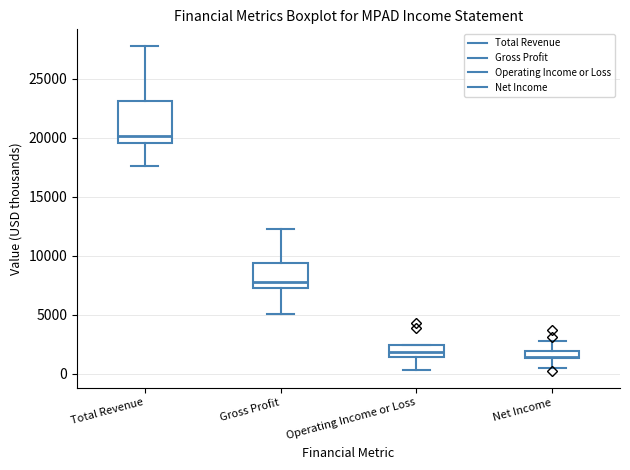

Which box is the tallest, from its lower edge to its upper edge?

Total Revenue